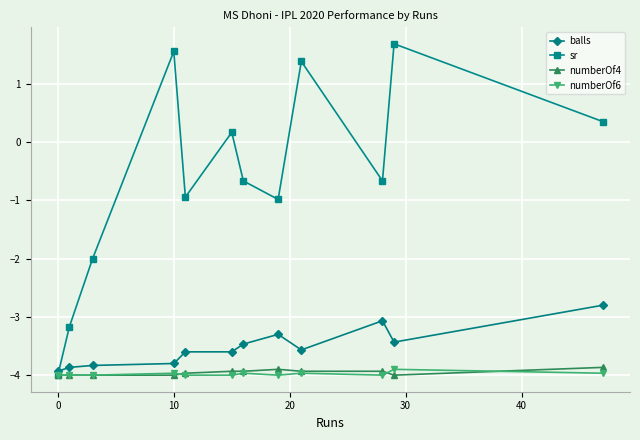

True or false: balls and numberOf6 intersect in this chart.

False